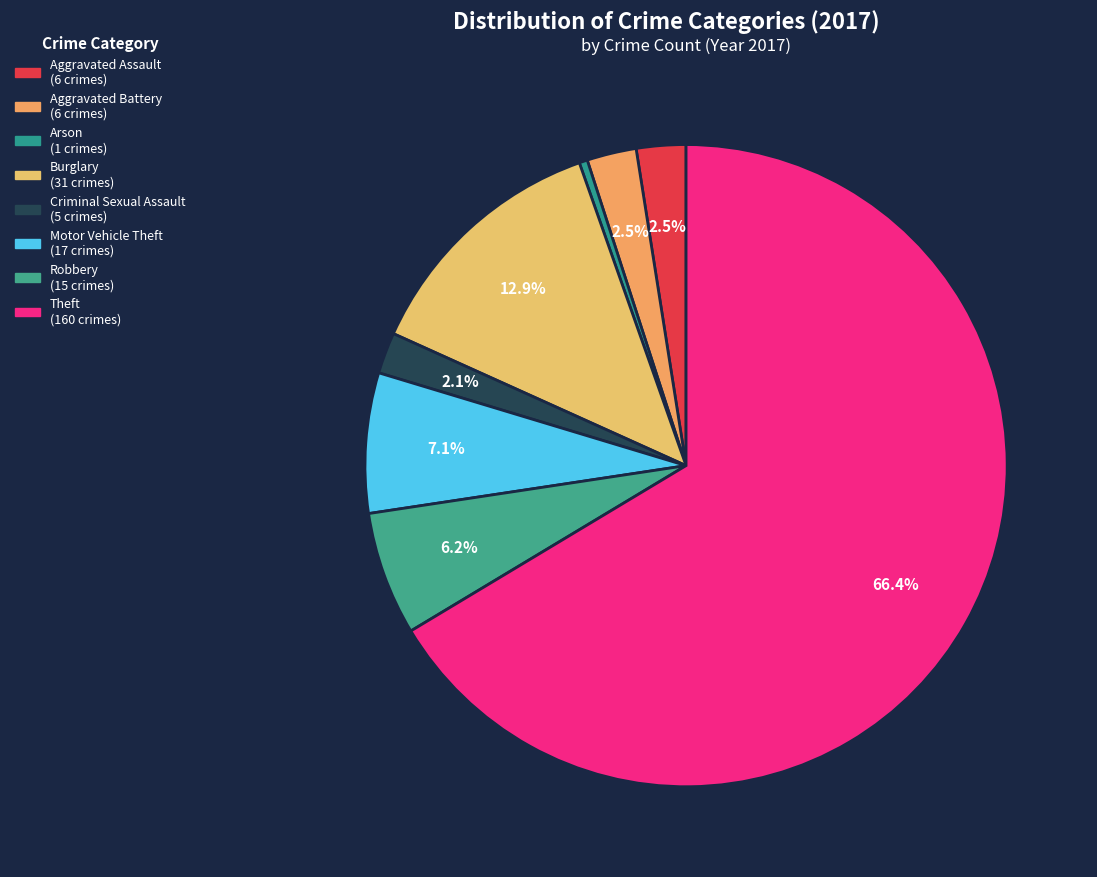

Which category has the biggest portion of the pie?

Theft